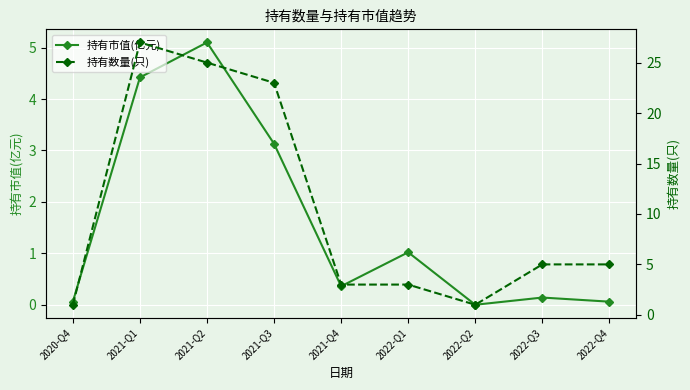

Rank the series by their average value, from highest to lowest.

持有数量(只), 持有市值(亿元)